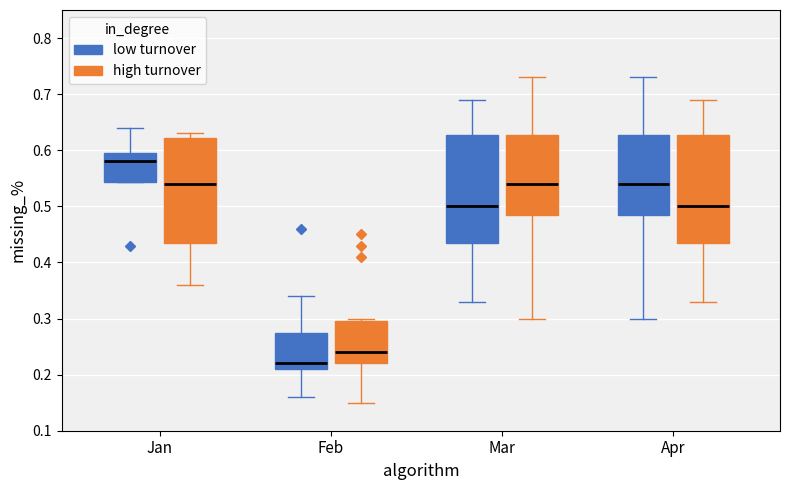

Reading left to right, read every box against the y-axis: the position of its median line, the range the box covers, and the ends of its whiskers. The values are not printed on the chart, so give them approximately, as read against the axis.

Jan (low turnover): median 0.58, box 0.54 to 0.60, whiskers 0.54 to 0.64
Jan (high turnover): median 0.54, box 0.44 to 0.62, whiskers 0.36 to 0.63
Feb (low turnover): median 0.22, box 0.21 to 0.28, whiskers 0.16 to 0.34
Feb (high turnover): median 0.24, box 0.22 to 0.30, whiskers 0.15 to 0.30 (just above the box's upper edge)
Mar (low turnover): median 0.50, box 0.44 to 0.63, whiskers 0.33 to 0.69
Mar (high turnover): median 0.54, box 0.49 to 0.63, whiskers 0.30 to 0.73
Apr (low turnover): median 0.54, box 0.49 to 0.63, whiskers 0.30 to 0.73
Apr (high turnover): median 0.50, box 0.44 to 0.63, whiskers 0.33 to 0.69